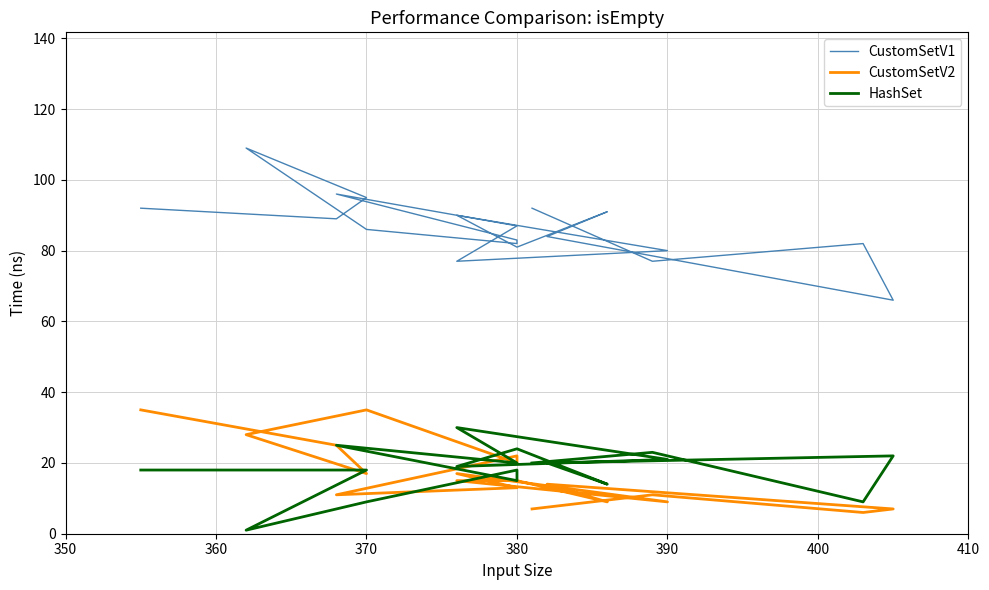

Is the value of col_2 at 17 greater than the value of col_1 at 15?

Yes